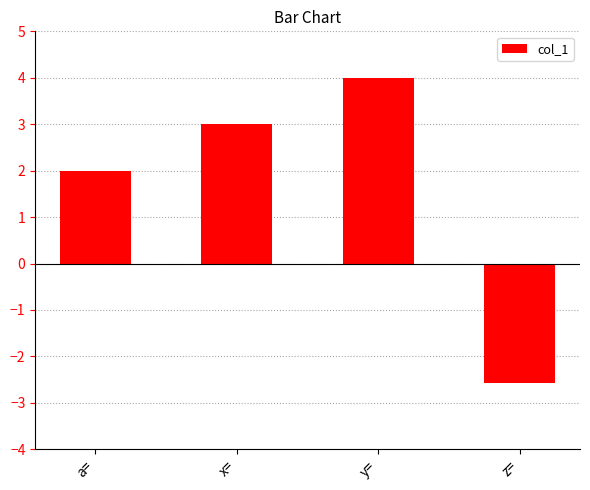

Read the value at x=.

3.0